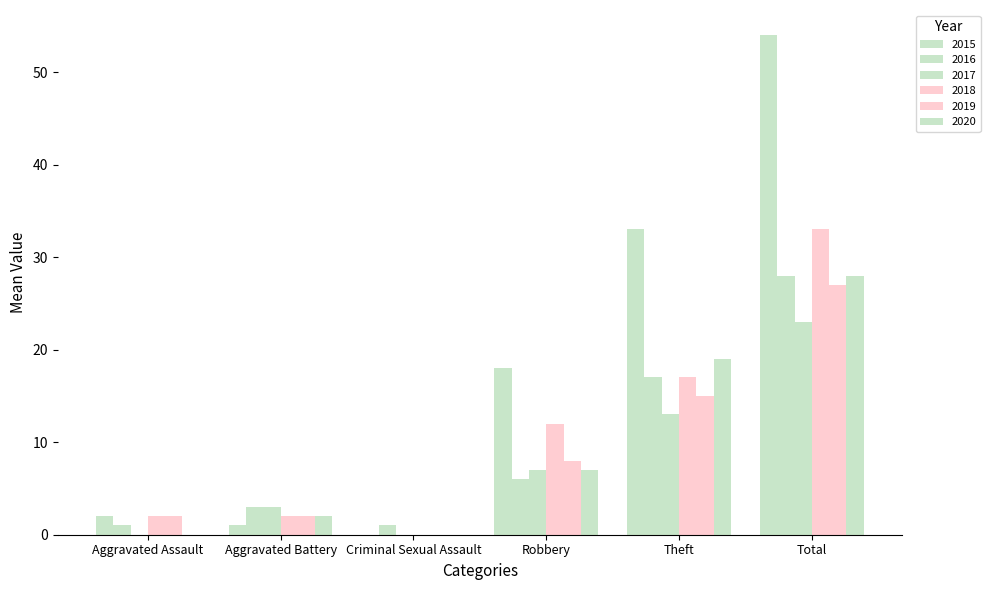

True or false: 2016 has a value of 4 at Aggravated Battery.

False